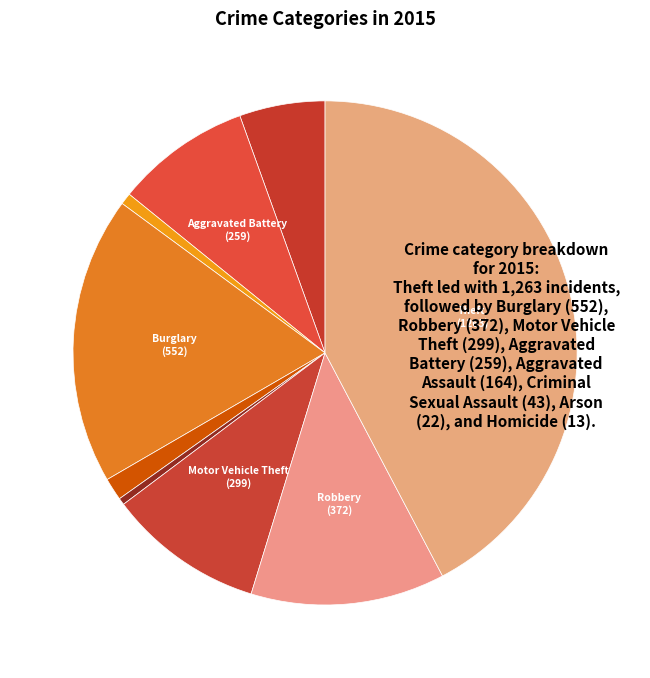

How many segments does this pie chart have?

9